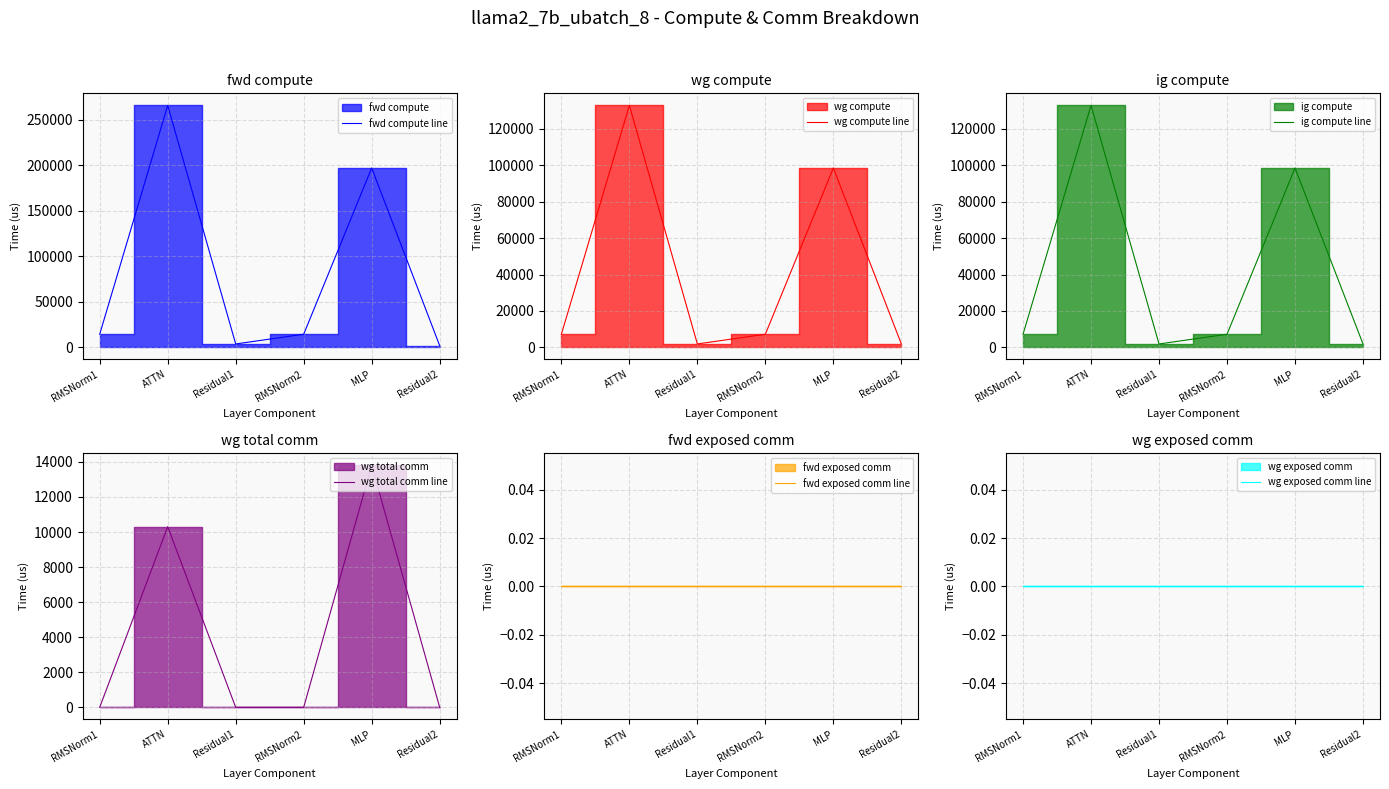

What is the label of the 6th point from the right?

RMSNorm1